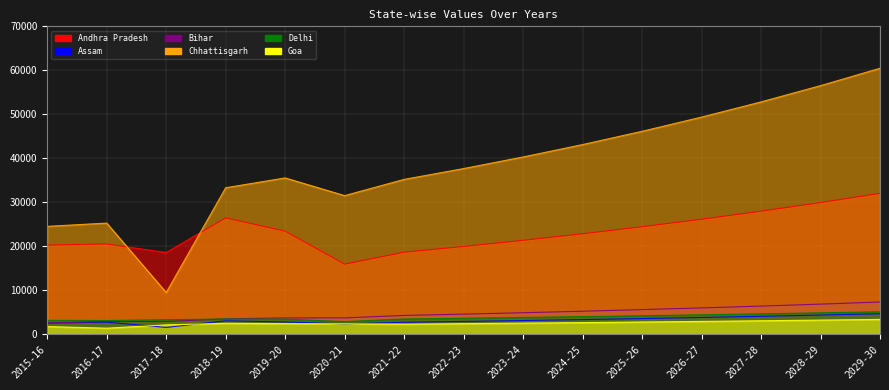

True or false: Chhattisgarh has a value of 58766.2 at 2024-25.

False